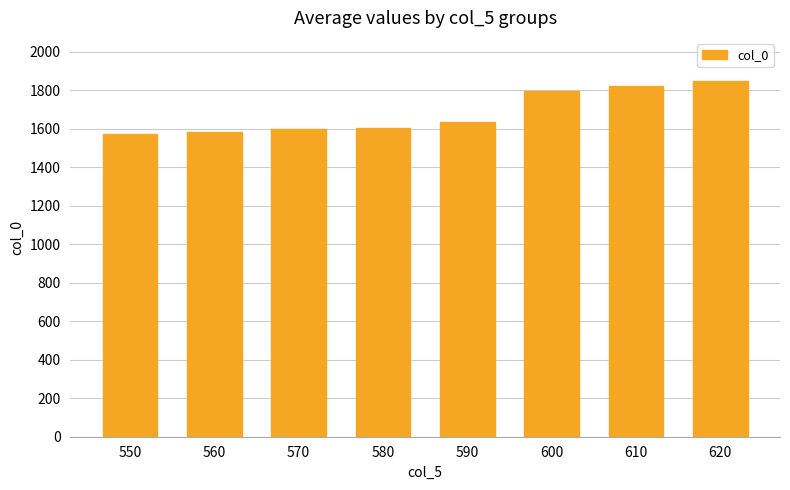

What is the average value?

1683.2